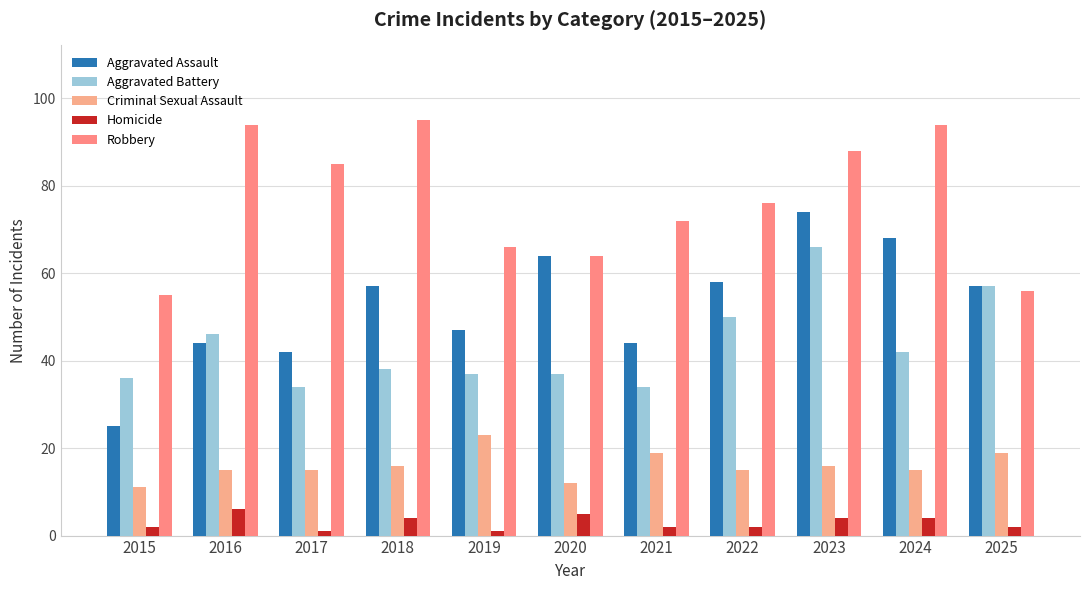

What is the value of the Aggravated Assault bar at the 8th from the left?

58